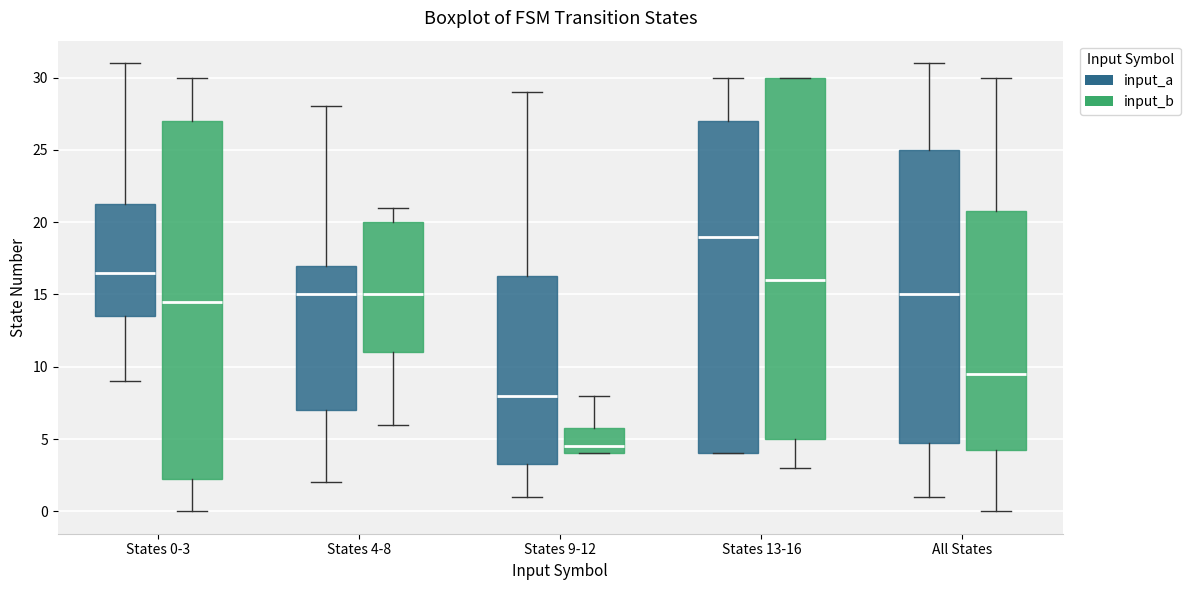

Reading left to right, transcribe this box plot: for each box, give where its median line is, the range the box spans, and where its two whiskers end, as read against the y-axis. The values are not printed on the chart, so give them approximately, as read against the axis.

States 0-3 (input_a): median 16.5, box 13.5 to 21.5, whiskers 9.0 to 31.0
States 0-3 (input_b): median 14.5, box 2.5 to 27.0, whiskers 0.0 to 30.0
States 4-8 (input_a): median 15.0, box 7.0 to 17.0, whiskers 2.0 to 28.0
States 4-8 (input_b): median 15.0, box 11.0 to 20.0, whiskers 6.0 to 21.0
States 9-12 (input_a): median 8.0, box 3.5 to 16.5, whiskers 1.0 to 29.0
States 9-12 (input_b): median 4.5, box 4.0 to 6.0, whiskers 4.0 to 8.0
States 13-16 (input_a): median 19.0, box 4.0 to 27.0, whiskers 4.0 to 30.0
States 13-16 (input_b): median 16.0, box 5.0 to 30.0, whiskers 3.0 to 30.0
All States (input_a): median 15.0, box 5.0 to 25.0, whiskers 1.0 to 31.0
All States (input_b): median 9.5, box 4.5 to 21.0, whiskers 0.0 to 30.0